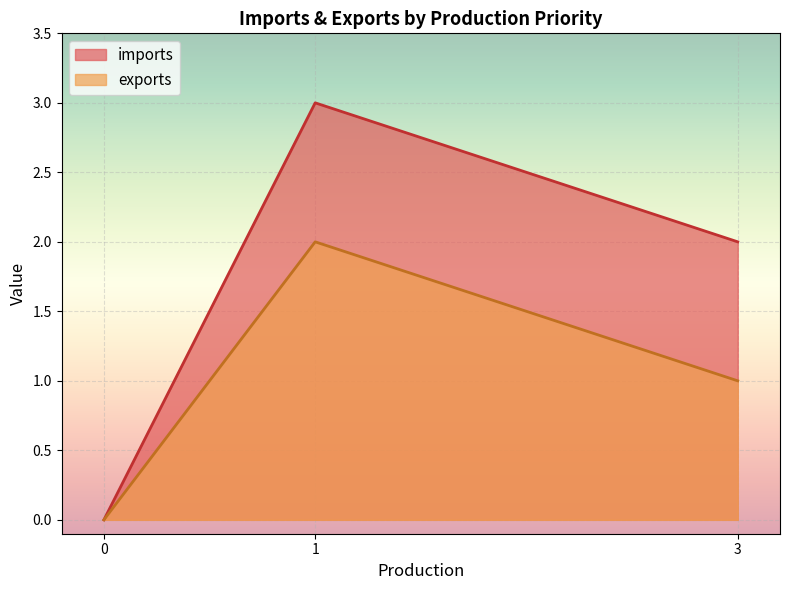

How many series are shown in this chart?

2